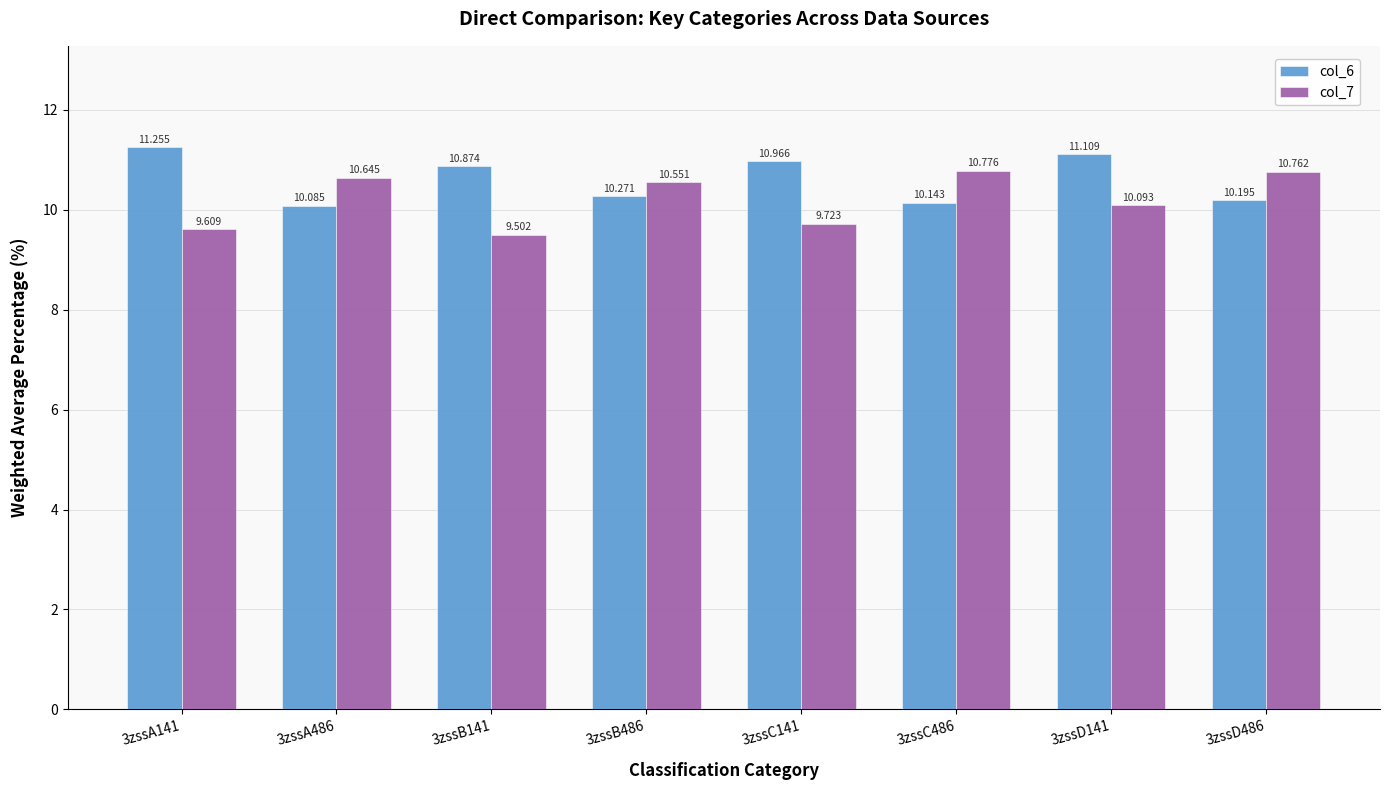

Is the value of col_6 at 3zssB141 greater than the value of col_7 at 3zssB141?

Yes